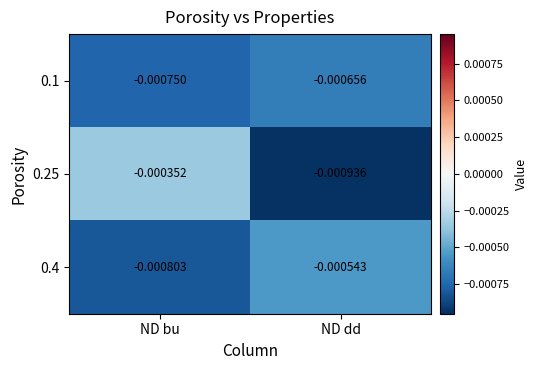

At which category does the chart reach its peak across all series?

ND bu